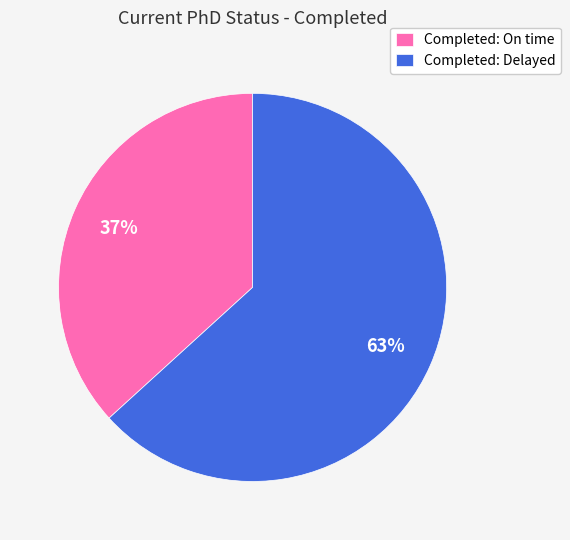

Rank the categories by value from highest to lowest.

Completed: Delayed, Completed: On time